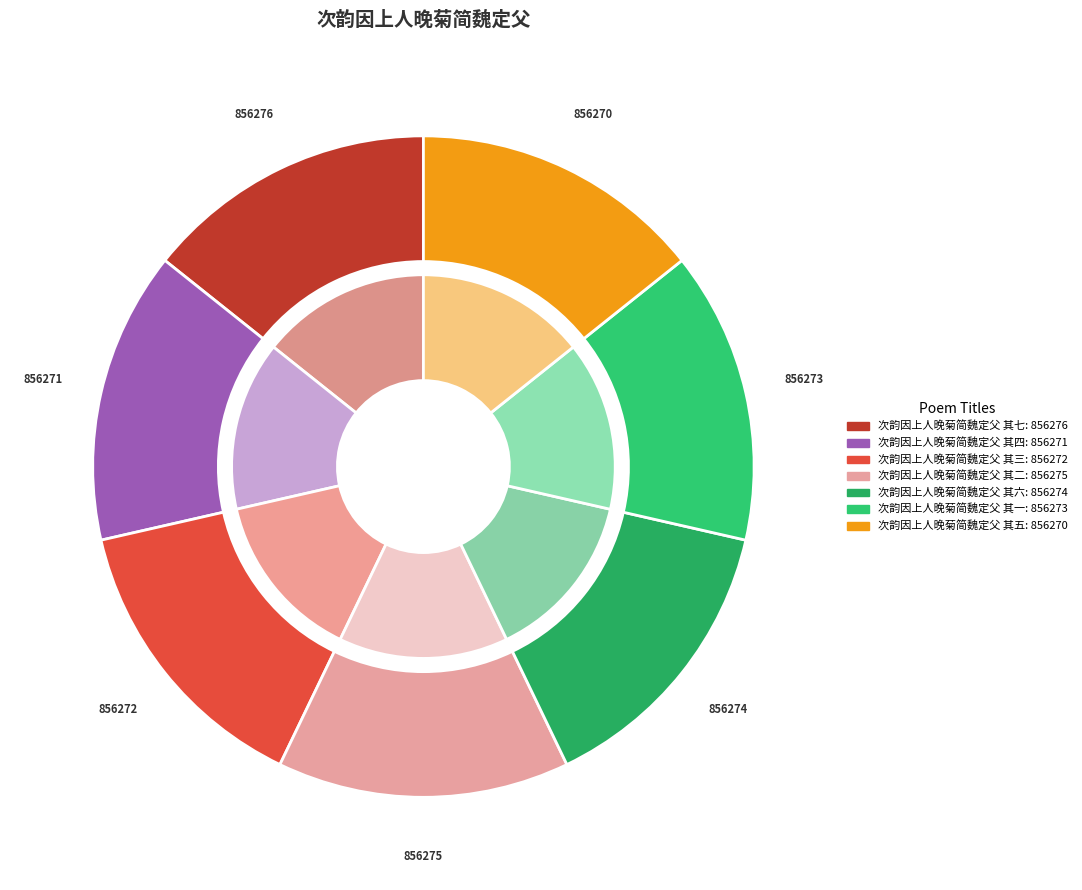

Is it true that 次韵因上人晚菊简魏定父 其六 is 14% of the pie?

True